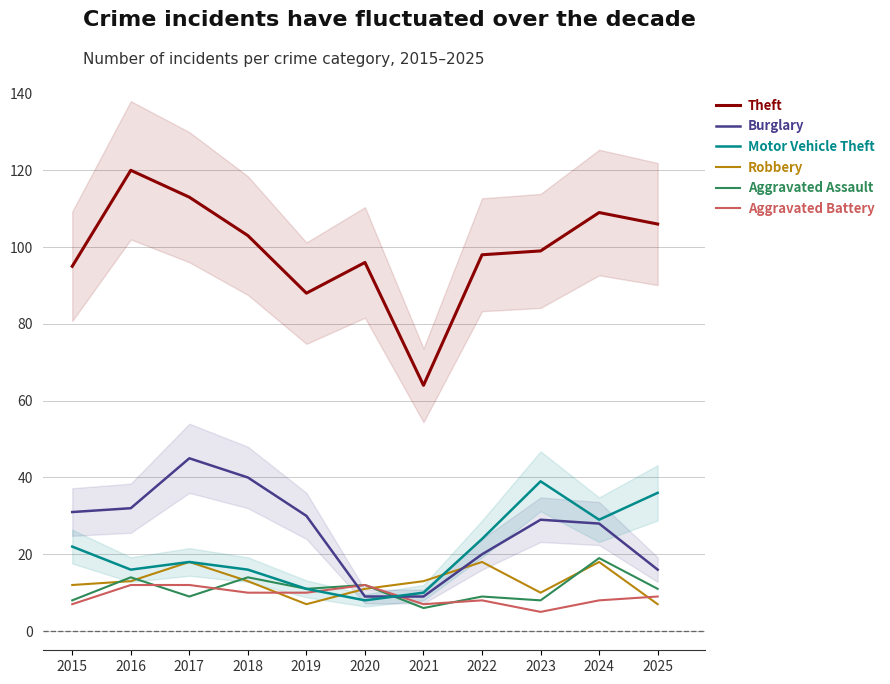

What are all the series names shown in the legend?

Theft, Burglary, Motor Vehicle Theft, Robbery, Aggravated Assault, Aggravated Battery